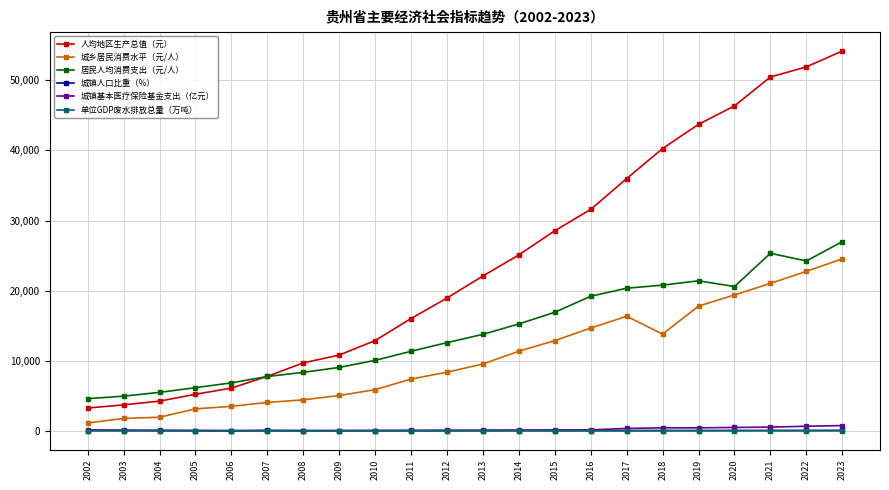

Which series has the widest spread of values?

人均地区生产总值（元）